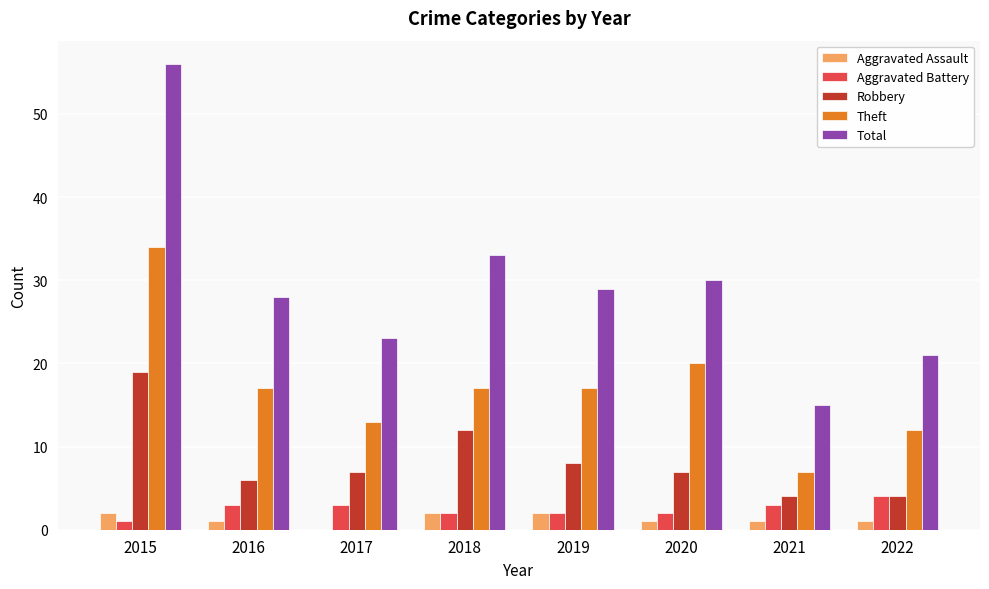

Reading left to right, what are all the values shown in this chart?

Aggravated Assault: 2015=2	2016=1	2017=0	2018=2	2019=2	2020=1	2021=1	2022=1
Aggravated Battery: 2015=1	2016=3	2017=3	2018=2	2019=2	2020=2	2021=3	2022=4
Robbery: 2015=19	2016=6	2017=7	2018=12	2019=8	2020=7	2021=4	2022=4
Theft: 2015=34	2016=17	2017=13	2018=17	2019=17	2020=20	2021=7	2022=12
Total: 2015=56	2016=28	2017=23	2018=33	2019=29	2020=30	2021=15	2022=21